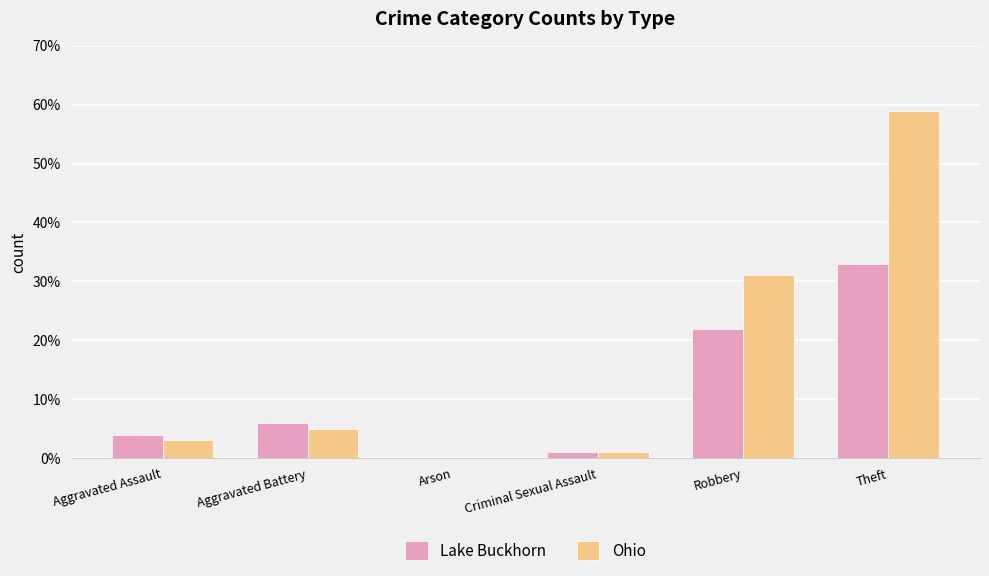

Are the bars horizontal?

No